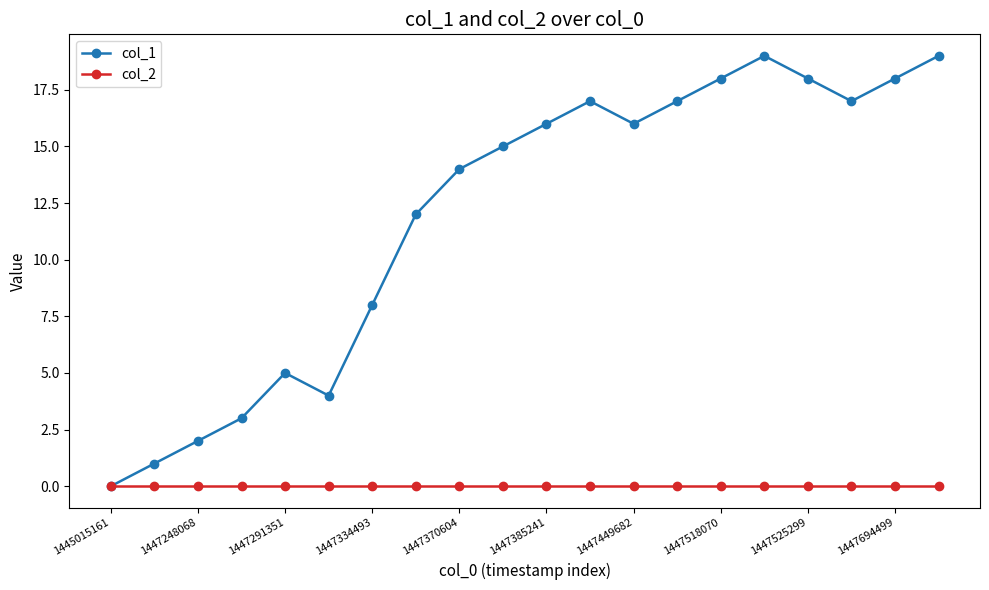

Which series has the widest spread of values?

col_1